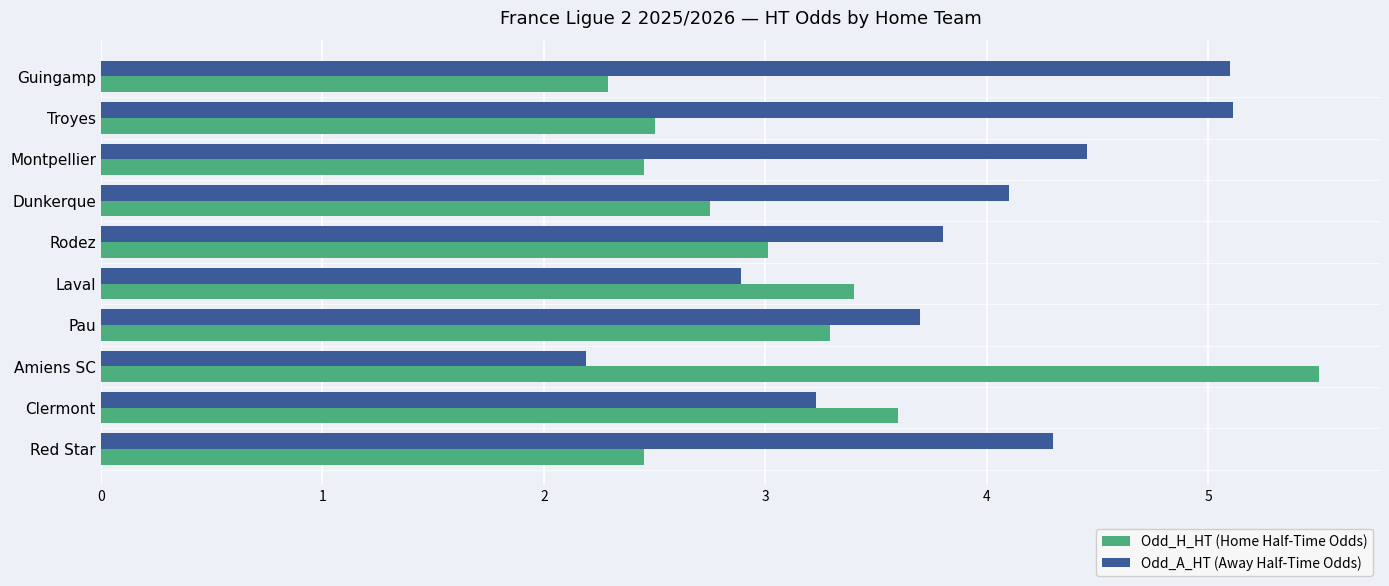

What is the difference between the highest and lowest values at Amiens SC?

3.3